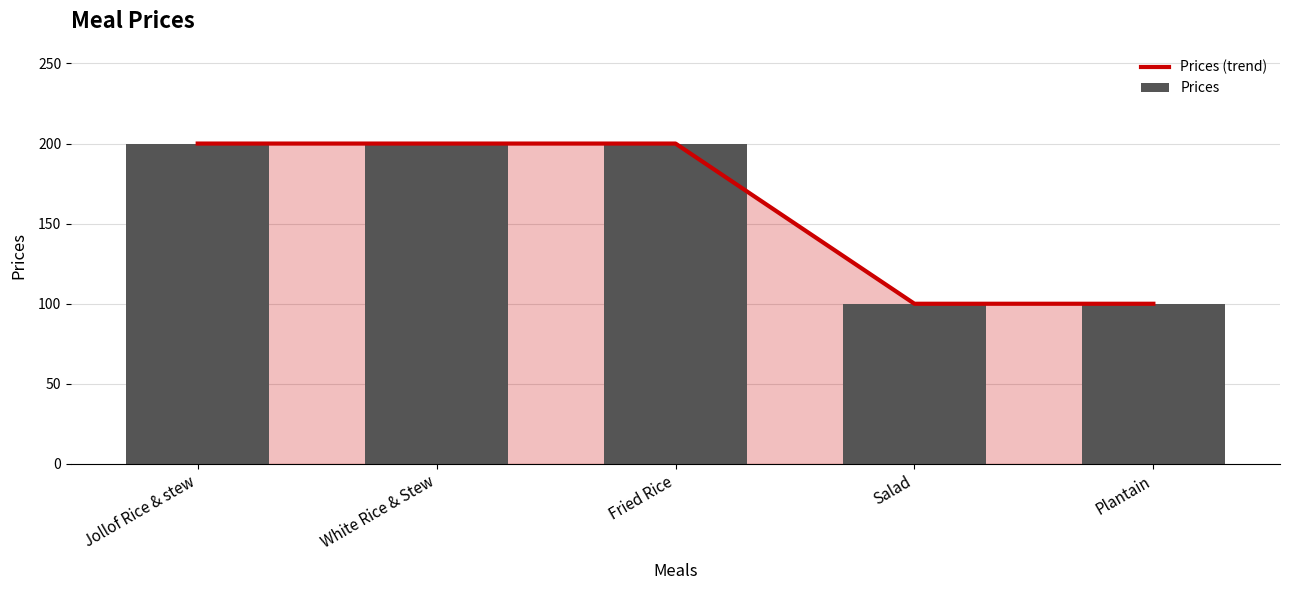

What is the average value of the Prices (trend) series?

160